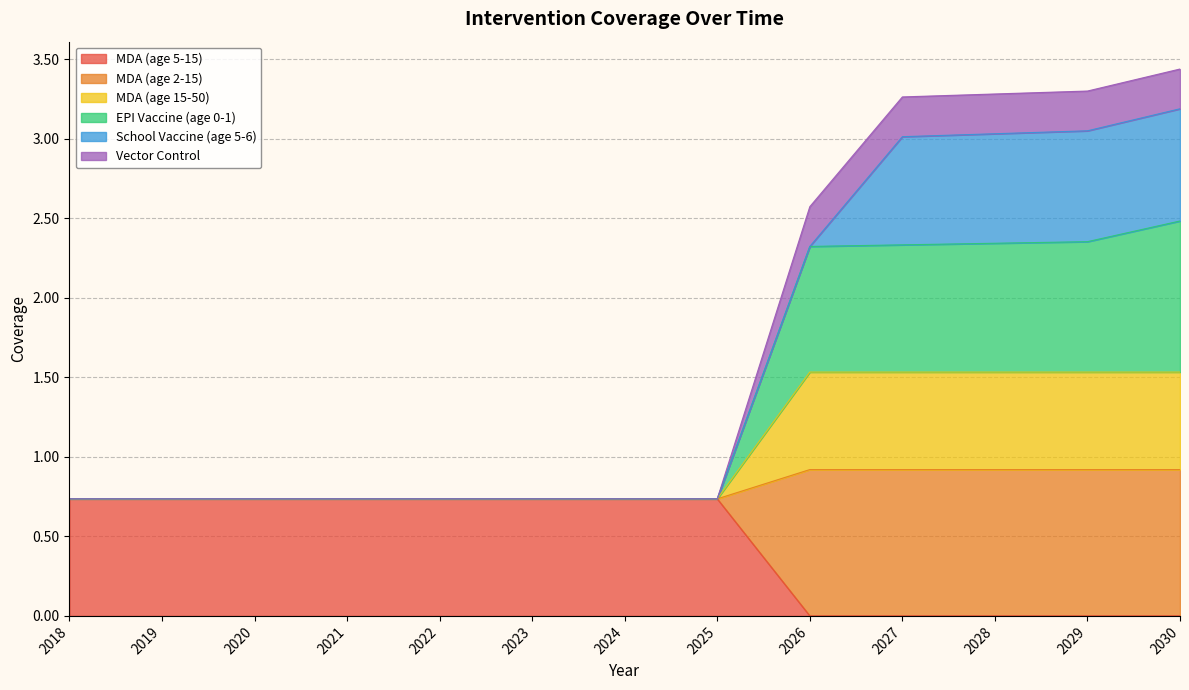

At which category does the chart reach its peak across all series?

2030